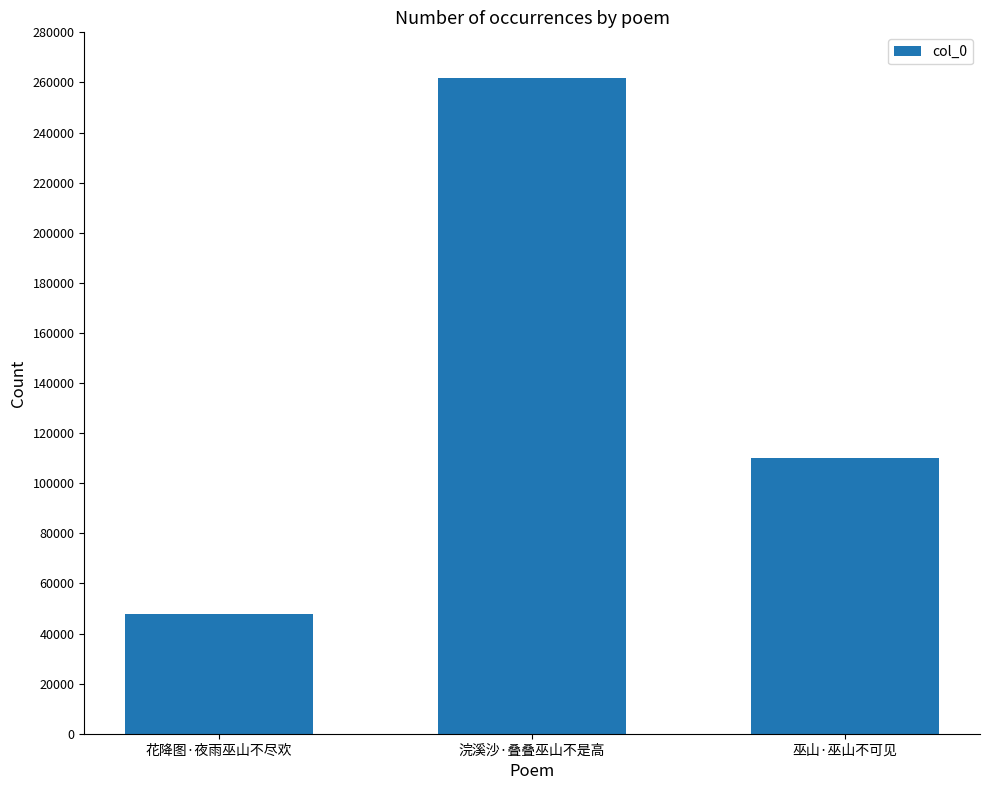

What is the difference between the maximum and second lowest values?

151938